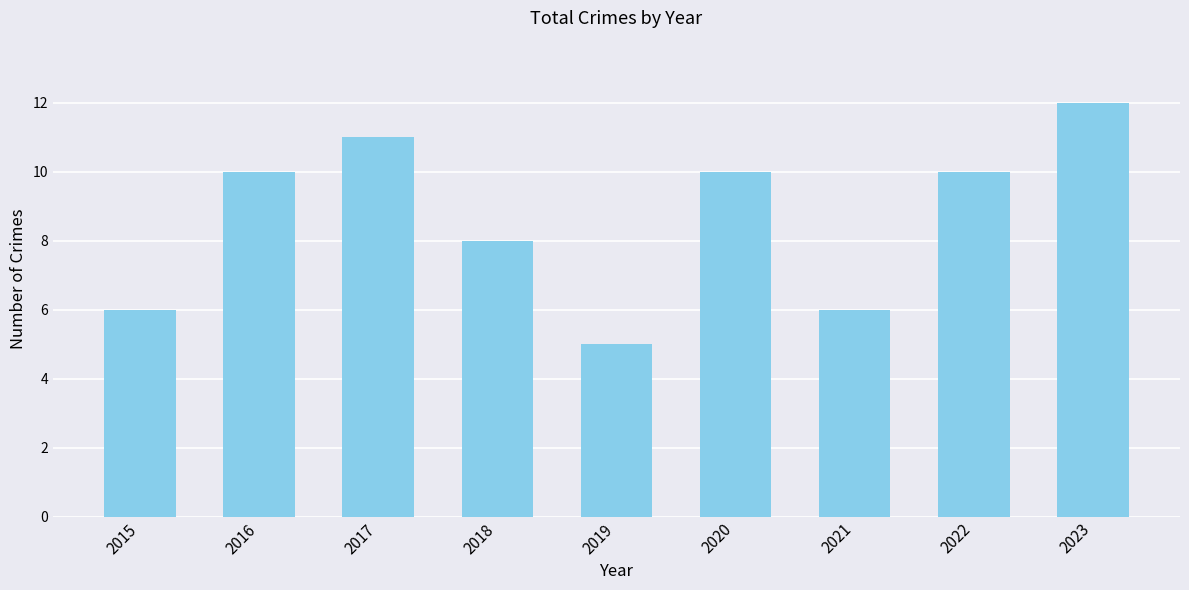

What is the approximate value at 2017?

11